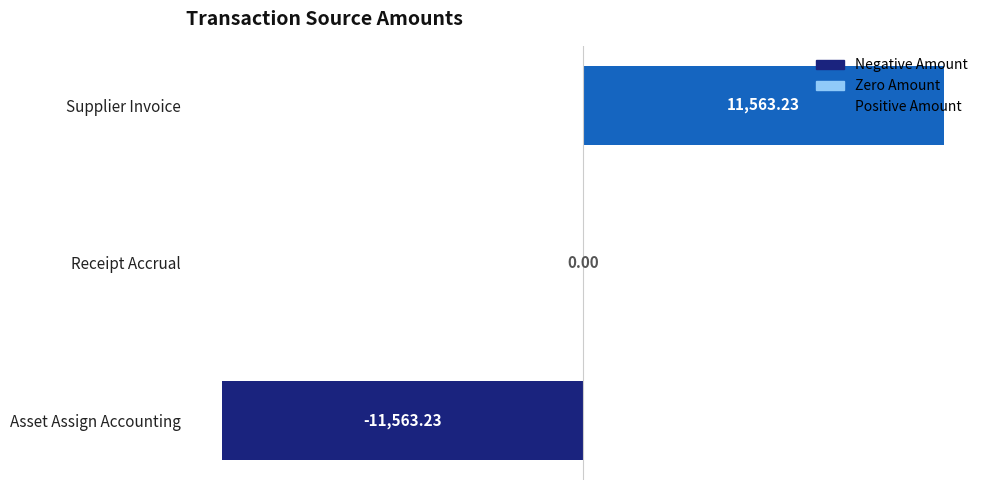

What is the sum of the values at Receipt Accrual and Supplier Invoice?

11563.2